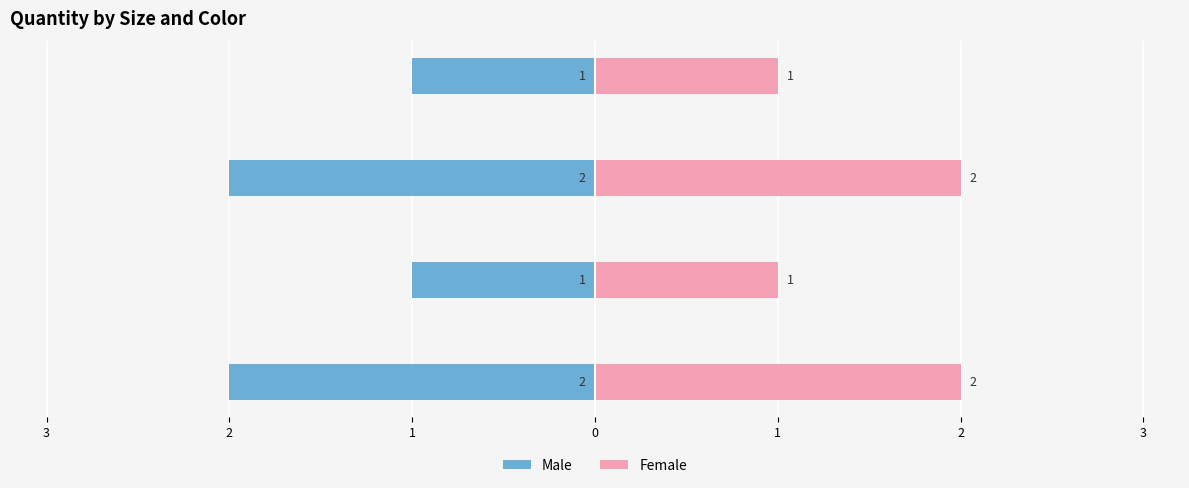

Are the bars horizontal?

Yes